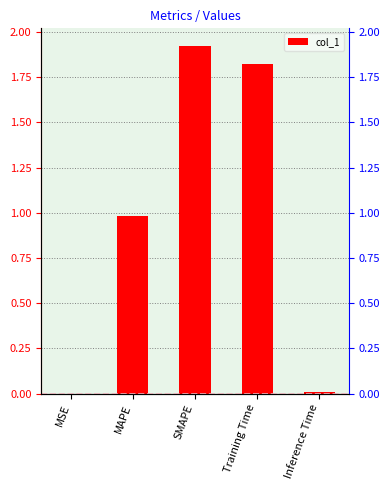

The value at MAPE is 1.0. True or false?

True